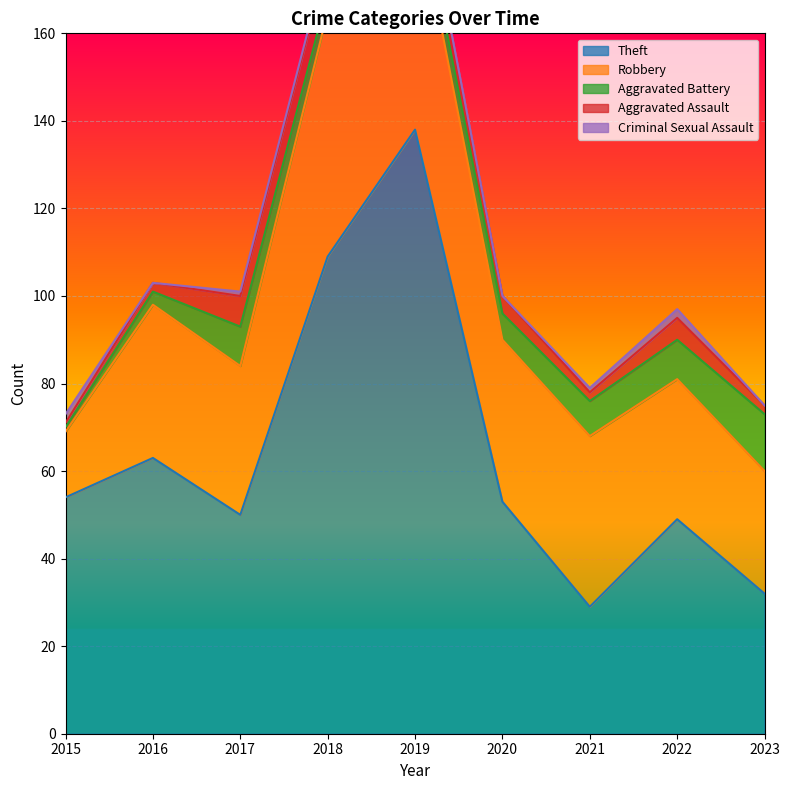

At 2015, list the series in order from largest to smallest.

Theft, Robbery, Criminal Sexual Assault, Aggravated Battery, Aggravated Assault